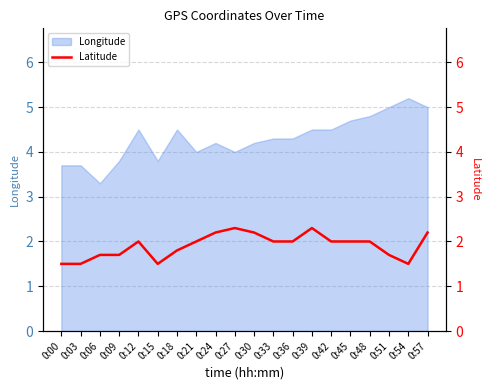

Where is the first local maximum?

0:12